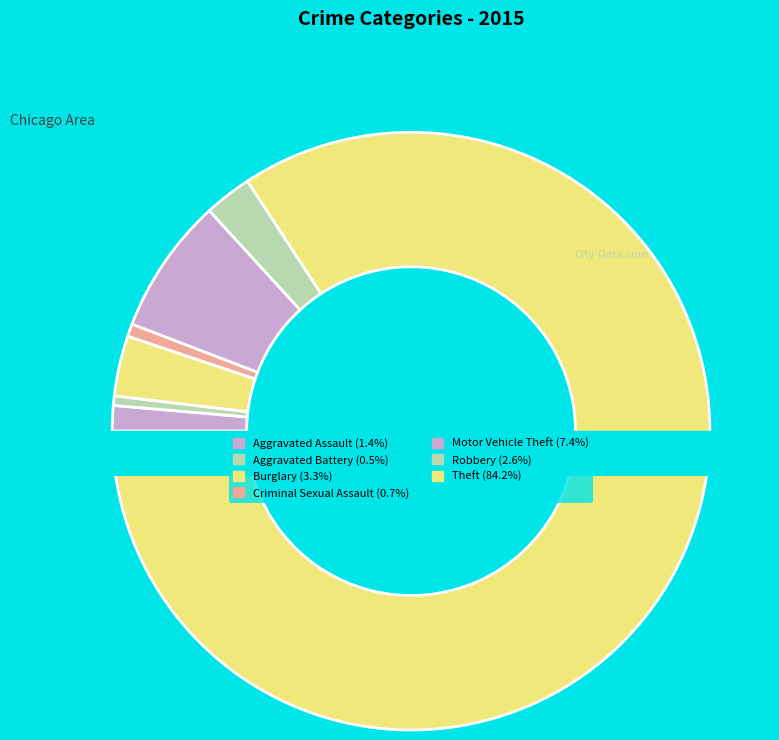

To the nearest percent, what is the difference between the largest and smallest slice percentages?

84%